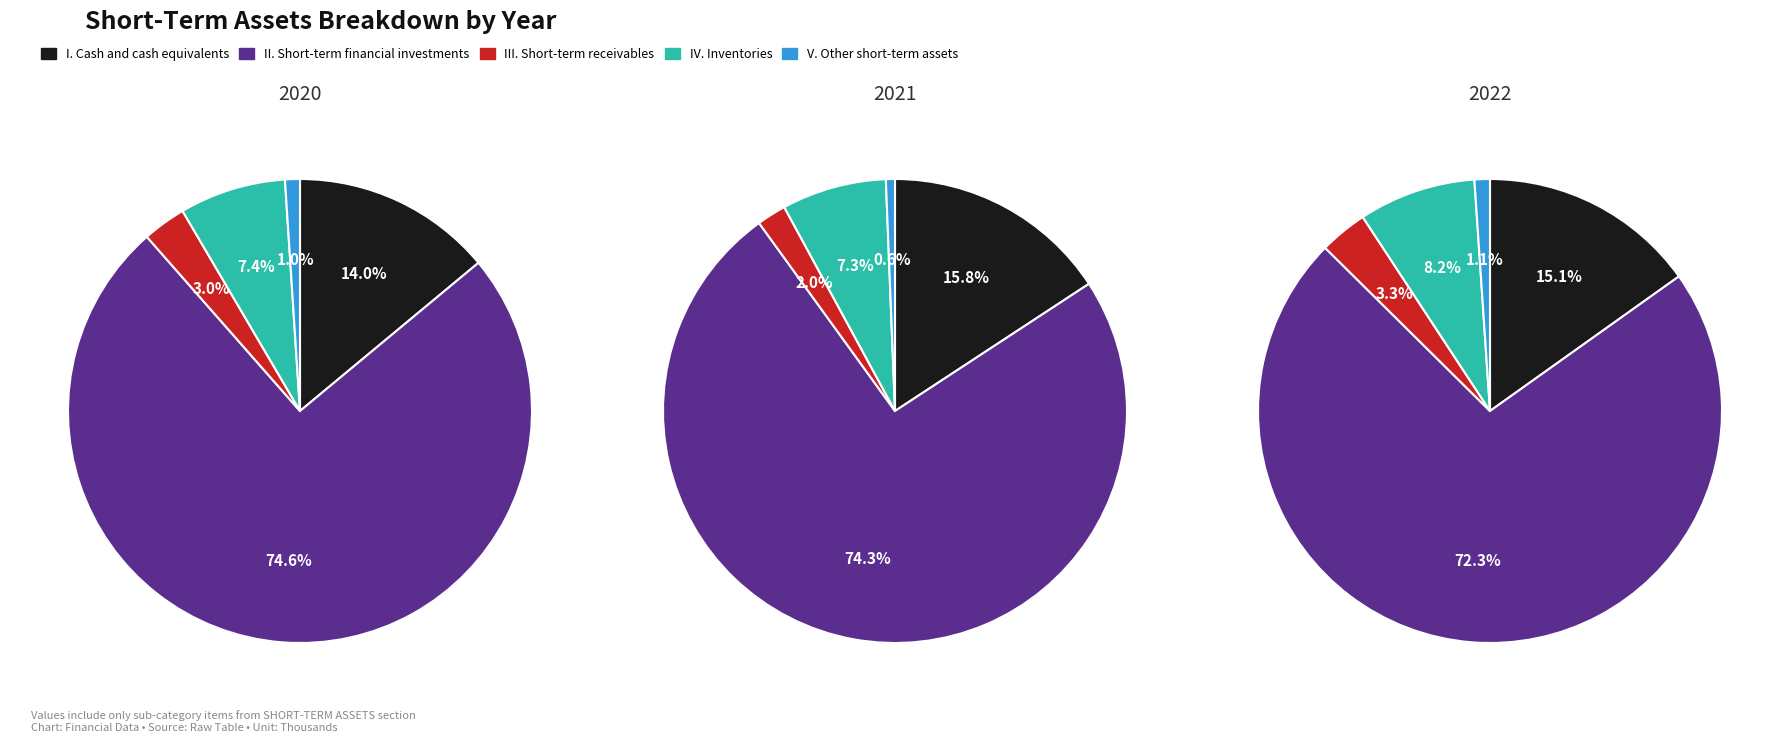

Is the sum of III. Short-term receivables and I. Cash and cash equivalents greater than half?

No